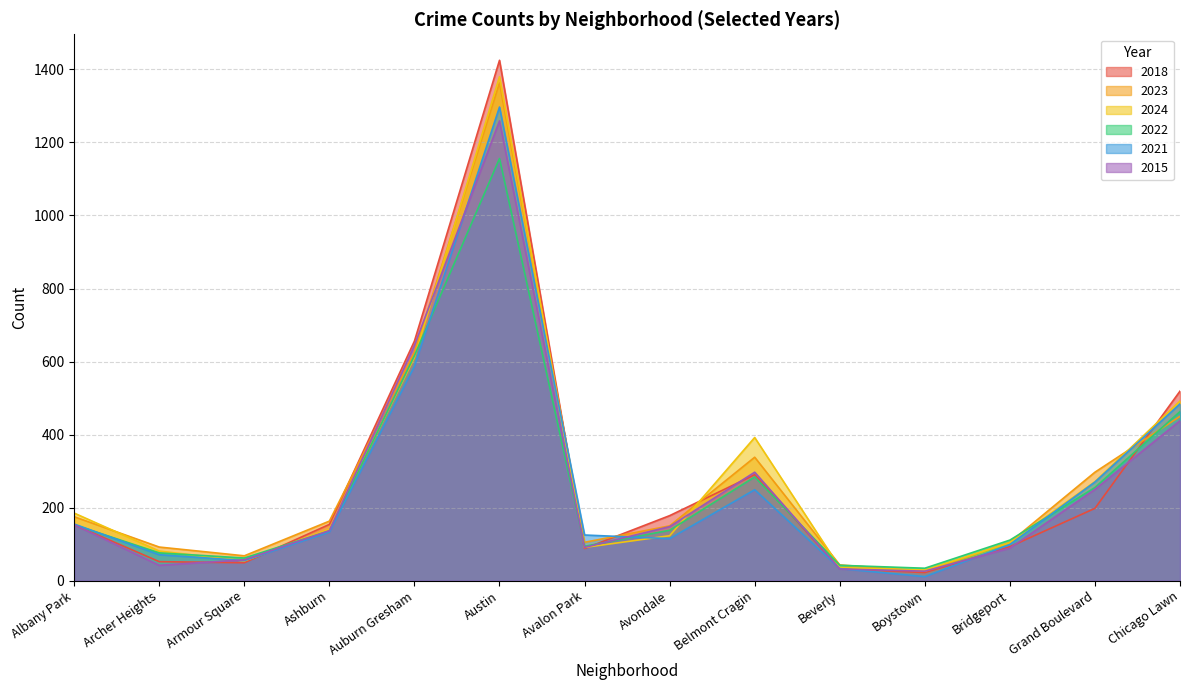

True or false: 2022 has a value of 57 at Boystown.

False